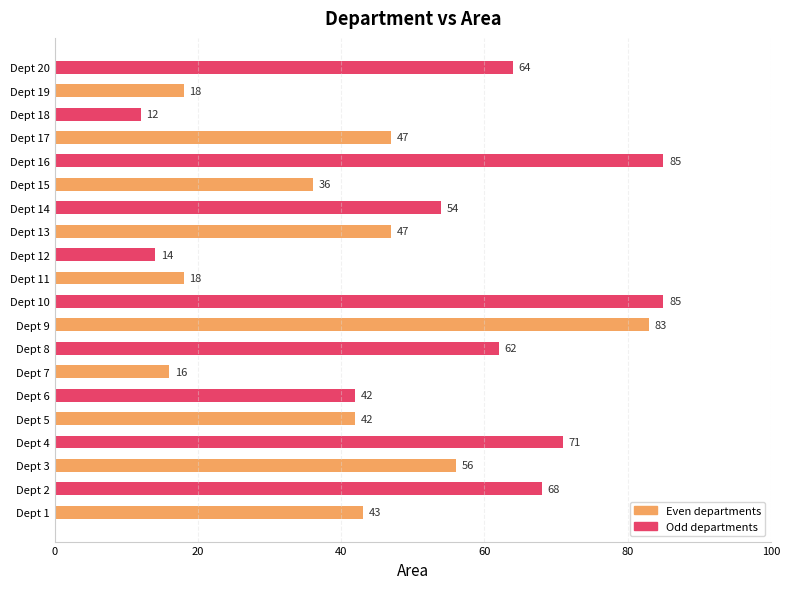

The chart shows a value of 56 at Dept 3. True or false?

True